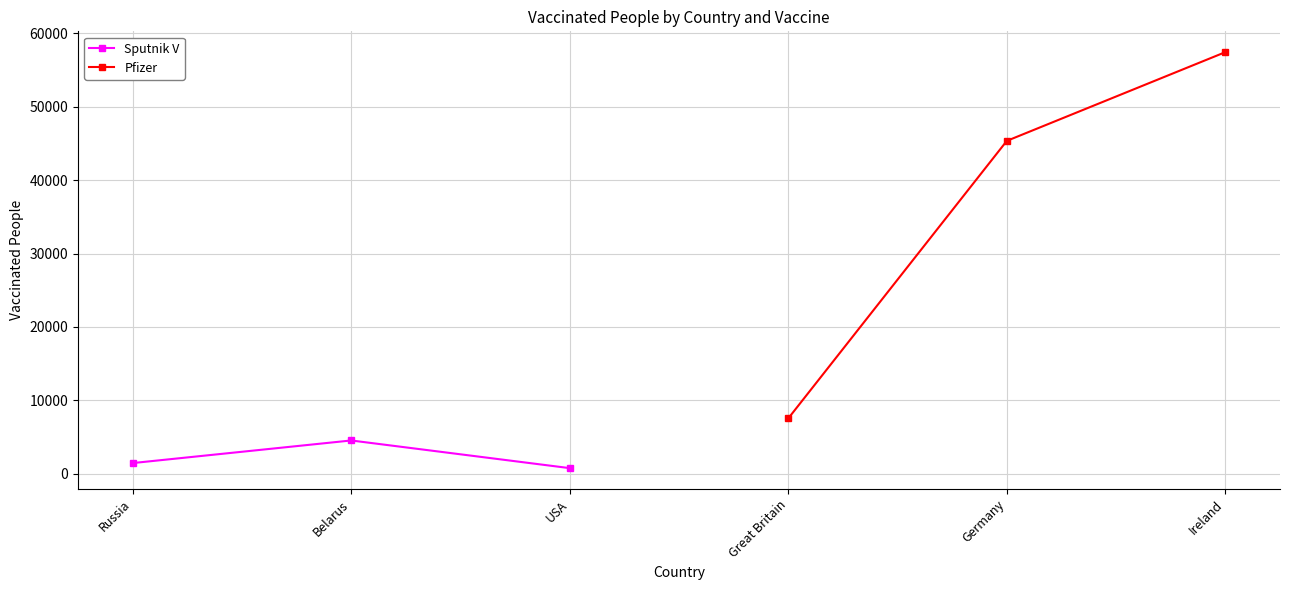

Rank the series by their maximum value, from lowest to highest.

Sputnik V, Pfizer